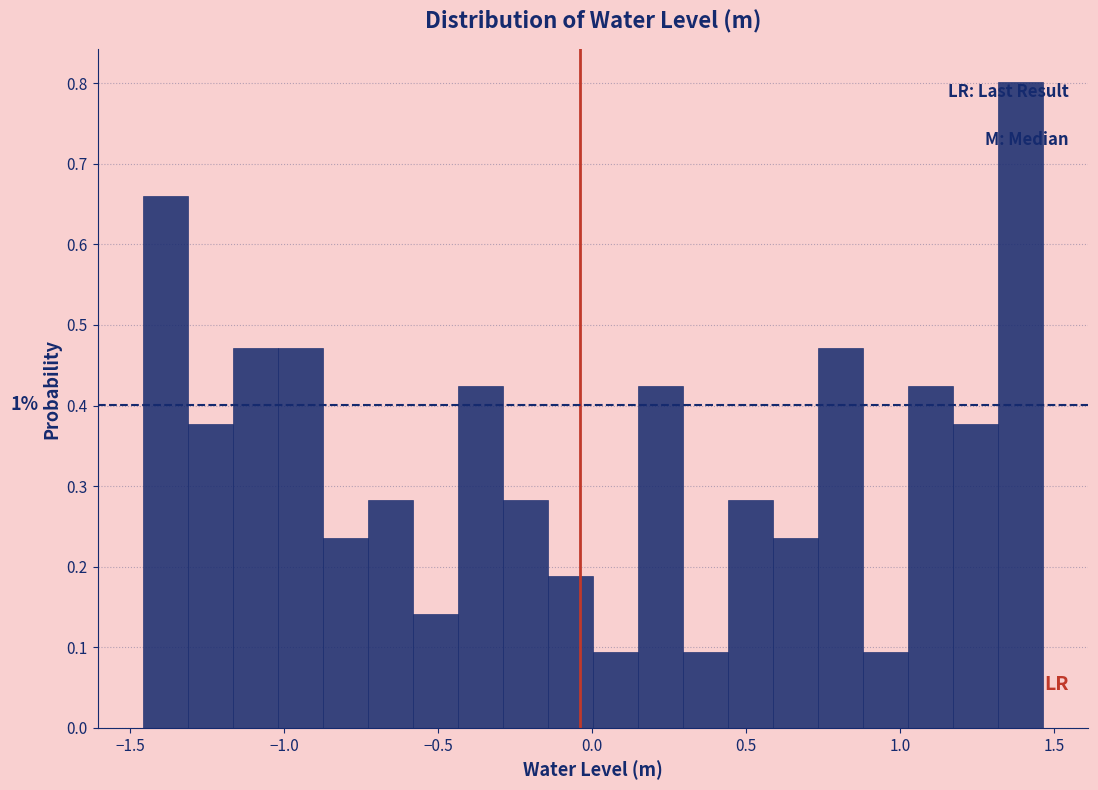

Read against the x-axis, roughly where is the centre of the tallest bar?

1.40